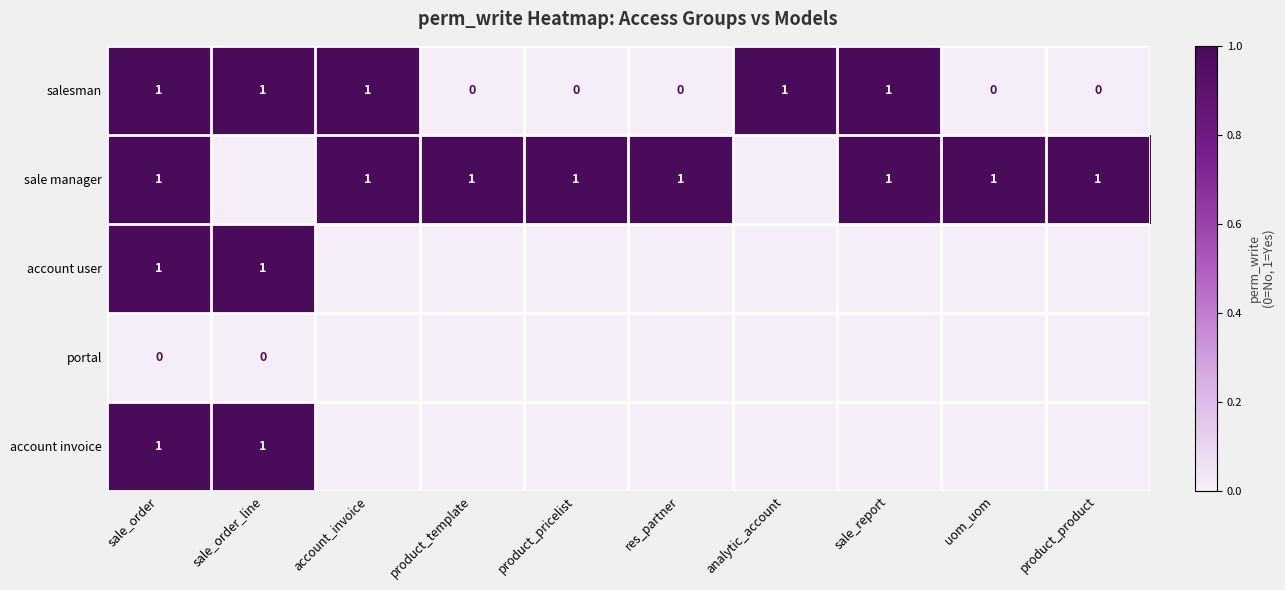

What is the difference between the highest and lowest values at sale_order?

1.0